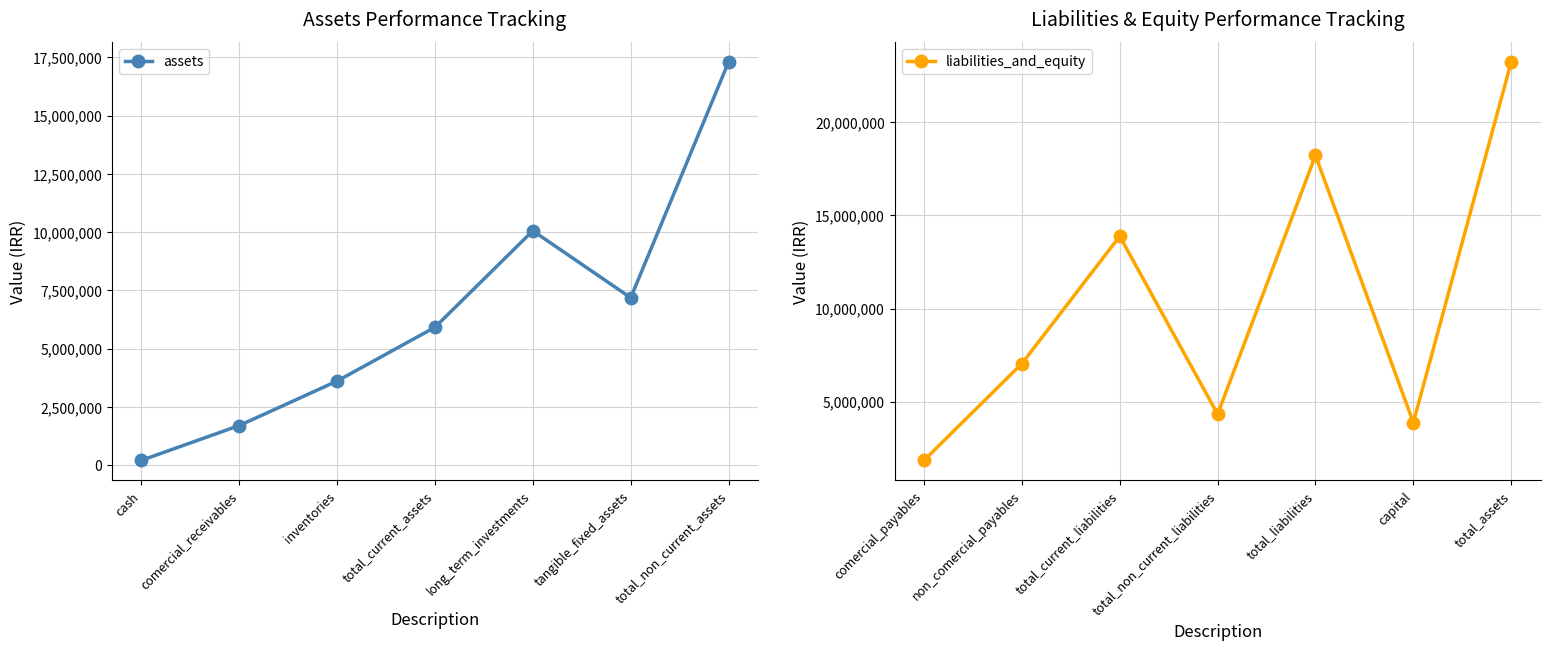

True or false: liabilities_and_equity has more than 2 interior local peaks.

False